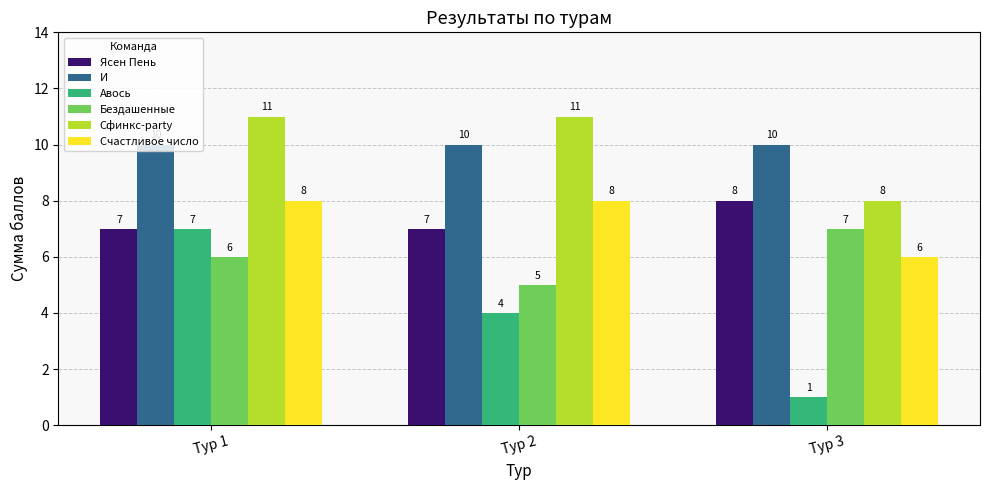

Which series changed the most between Тур 1 and Тур 2?

Авось